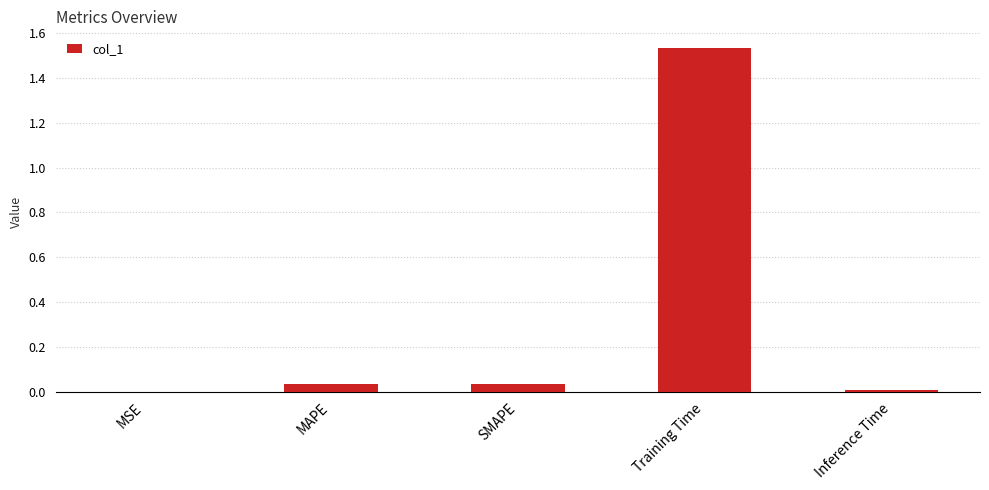

True or false: the data shows 0.0 at MSE.

True